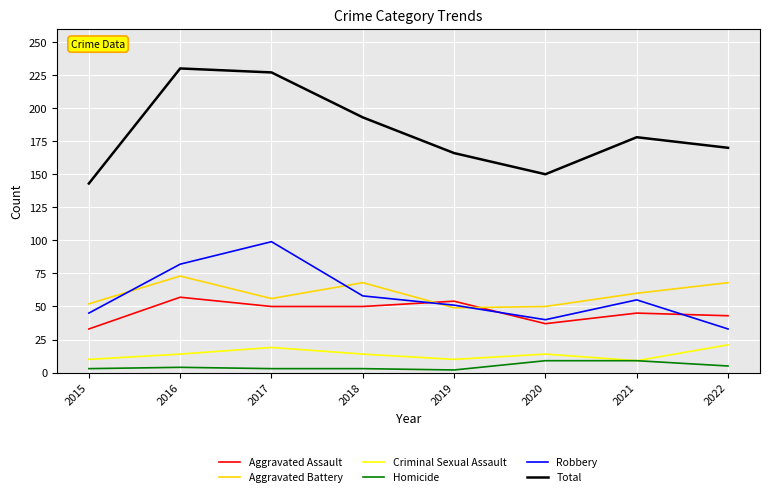

What are all the series names shown in the legend?

Aggravated Assault, Aggravated Battery, Criminal Sexual Assault, Homicide, Robbery, Total